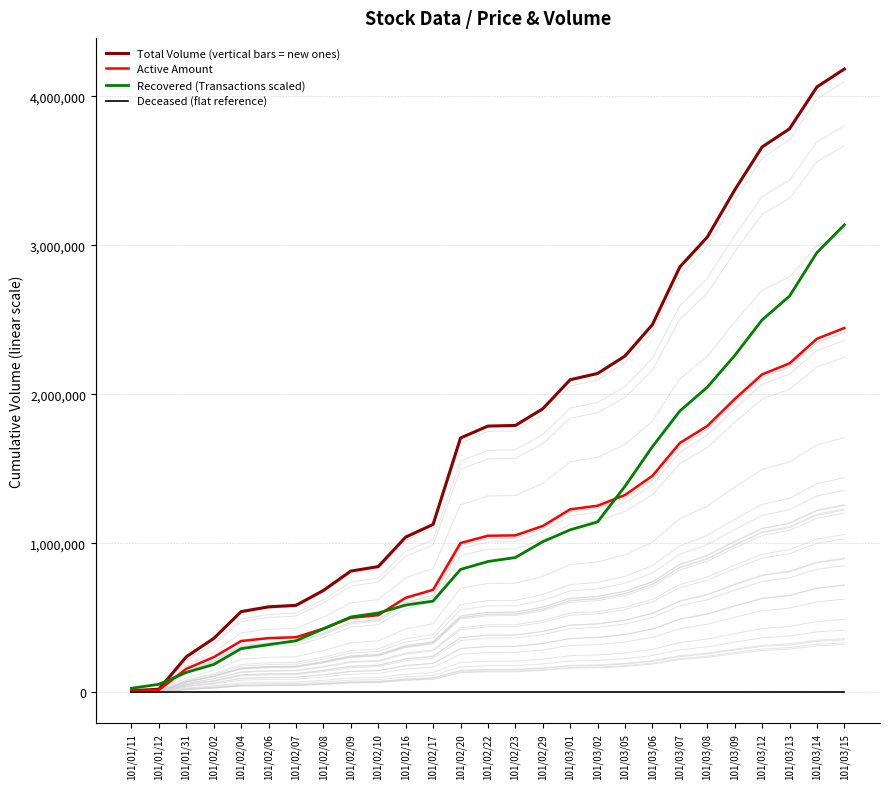

What is the label of the 9th point from the right?

101/03/05